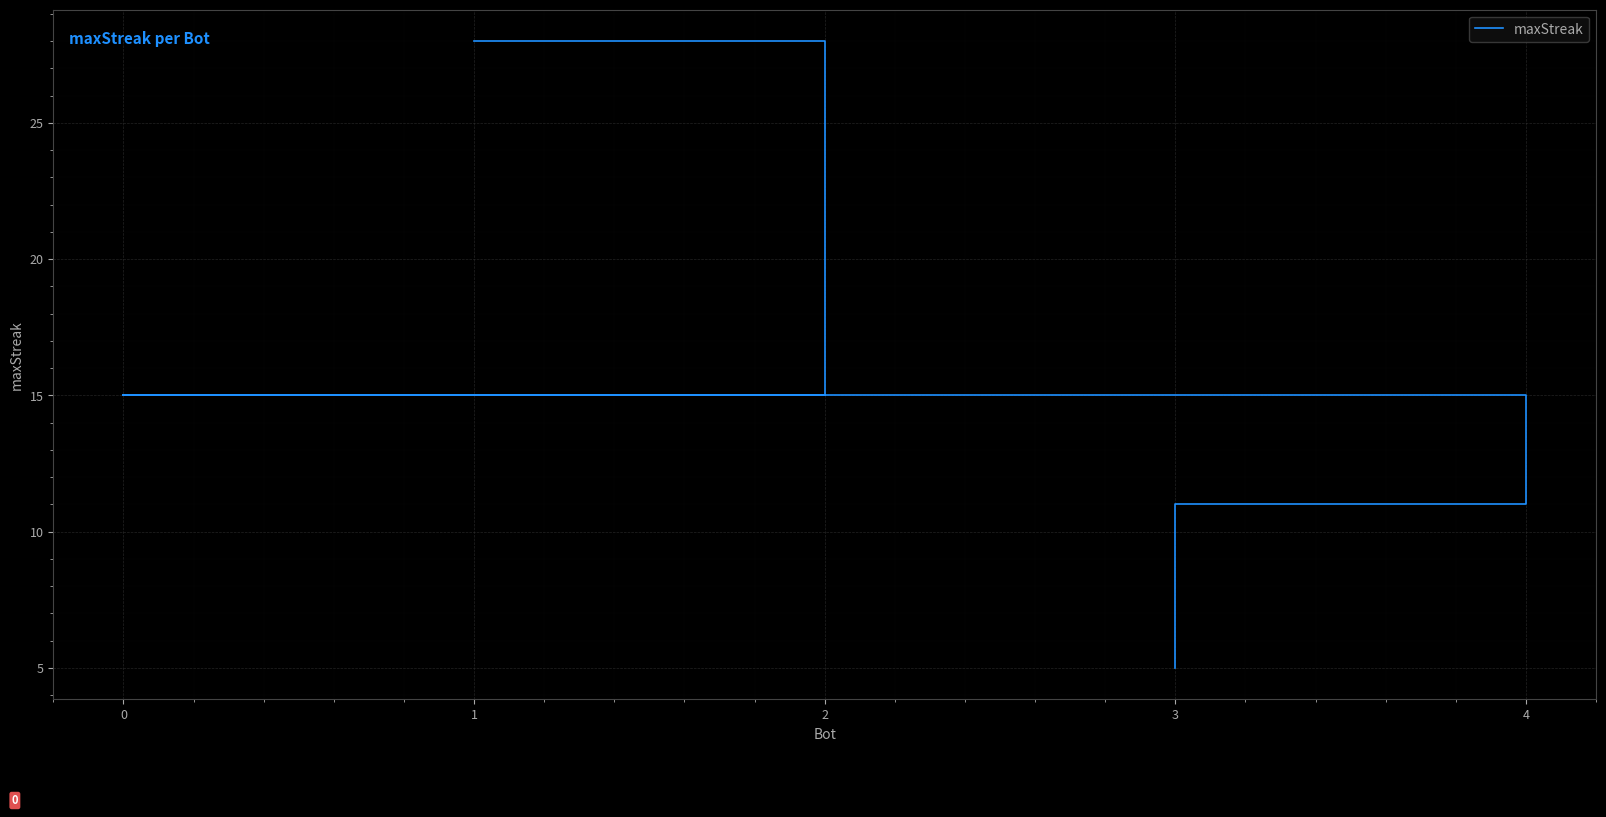

List the labels in order of value, largest first.

1, 2, 0, 4, 3